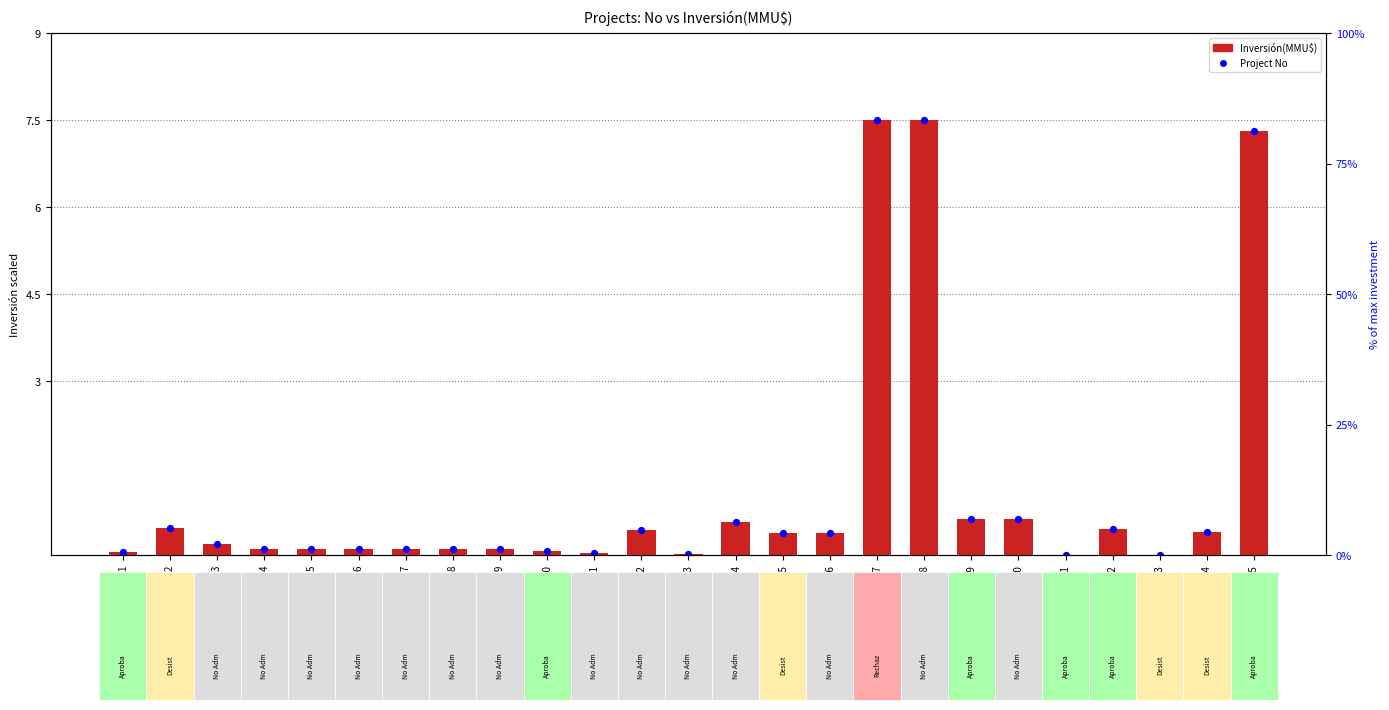

At which category is the sum across all series the highest?

17